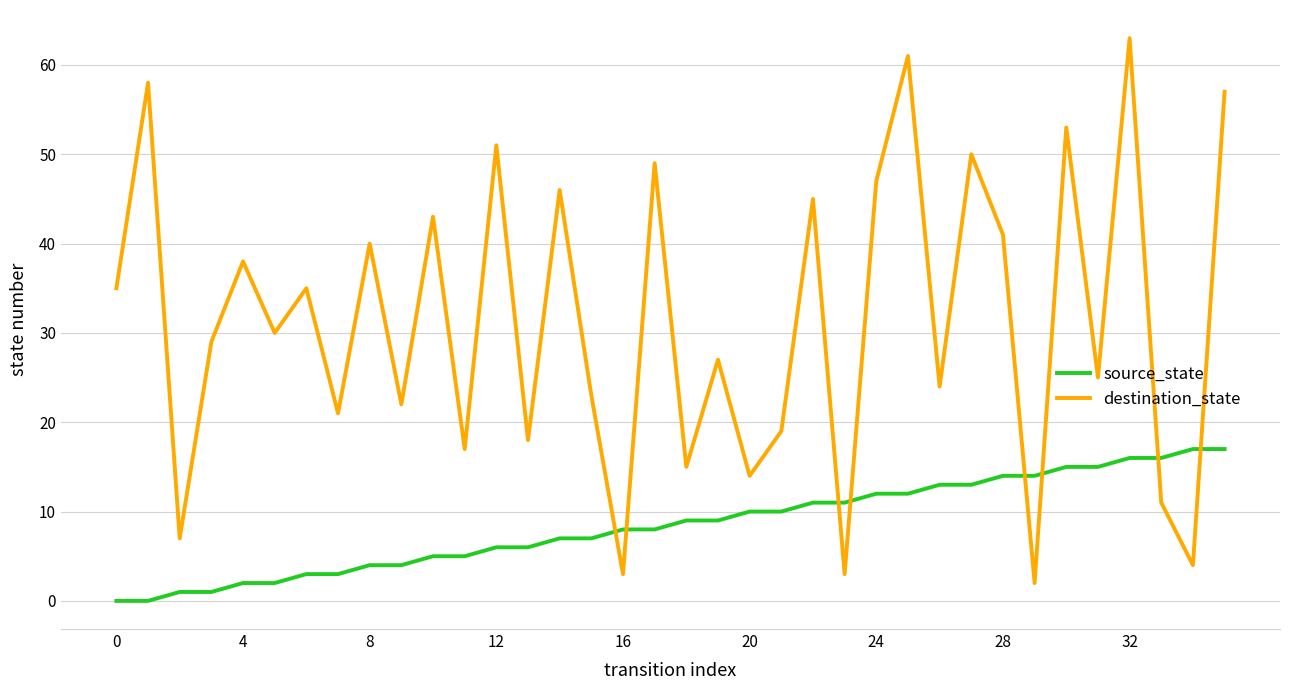

Which series has the largest total across all categories?

destination_state